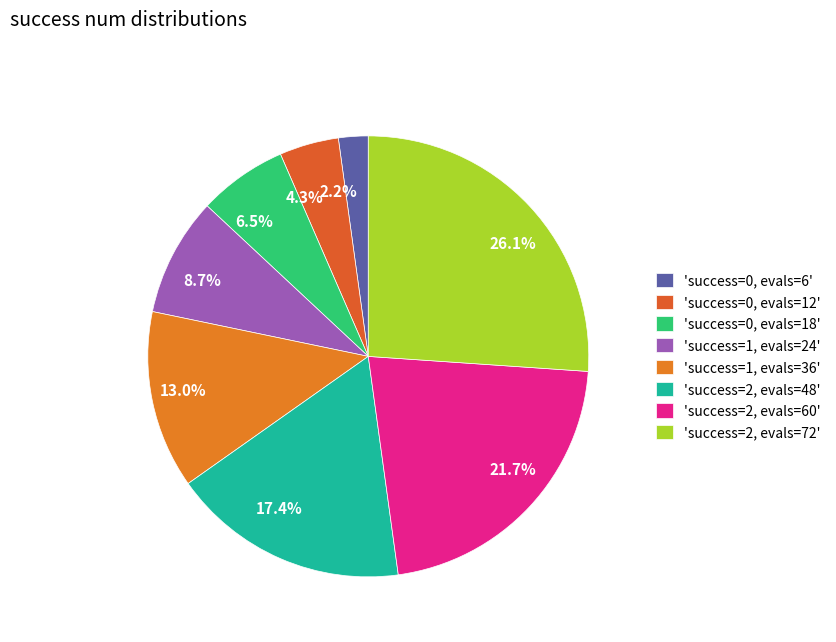

Is there any slice that represents more than half of the pie?

No